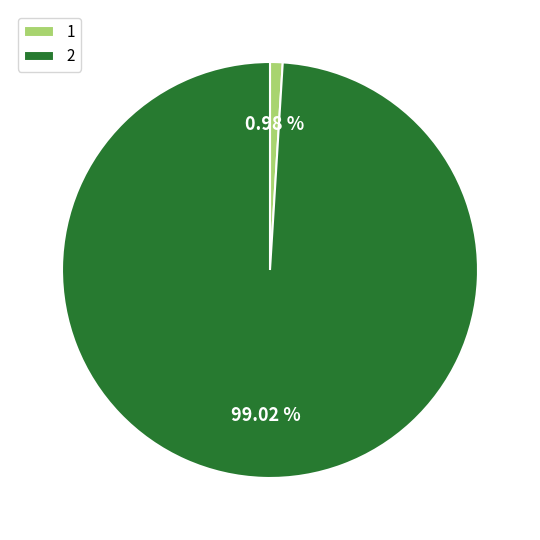

Which category accounts for the majority?

2